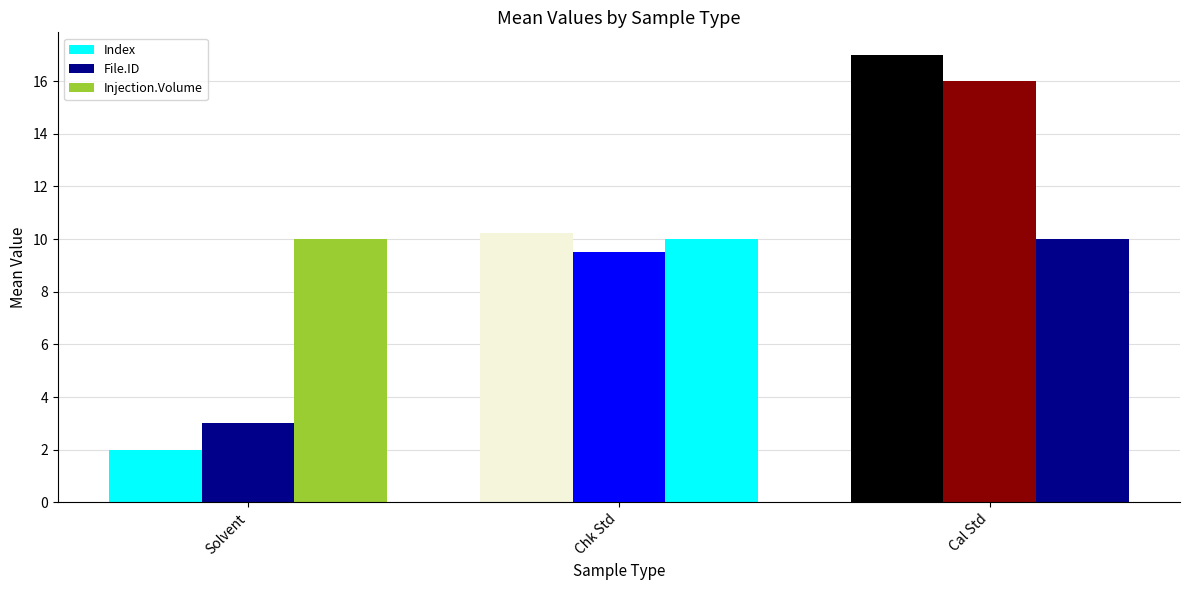

What value does the File.ID series have at Cal Std?

16.0